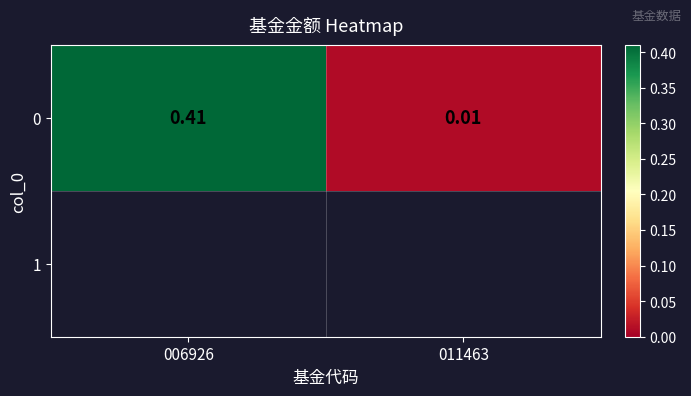

Rank the categories by value from highest to lowest.

006926, 011463